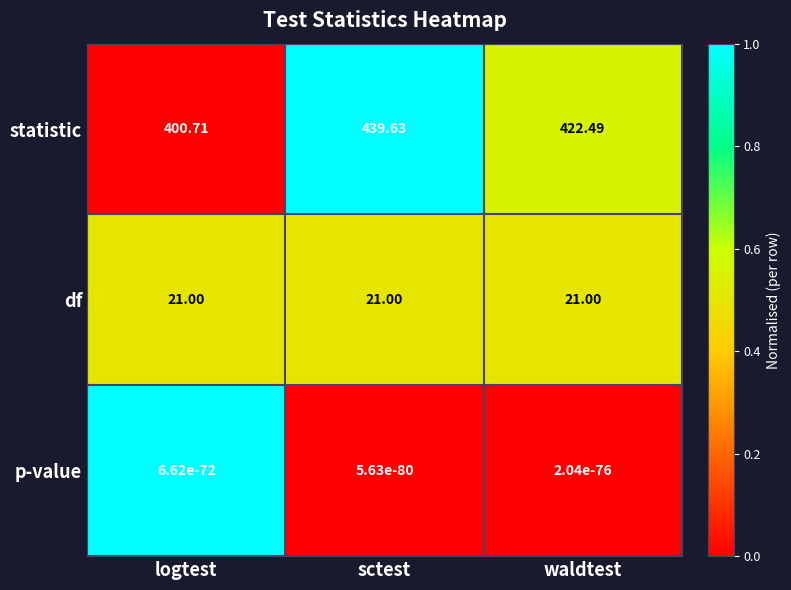

Which series changed the most between sctest and waldtest?

statistic